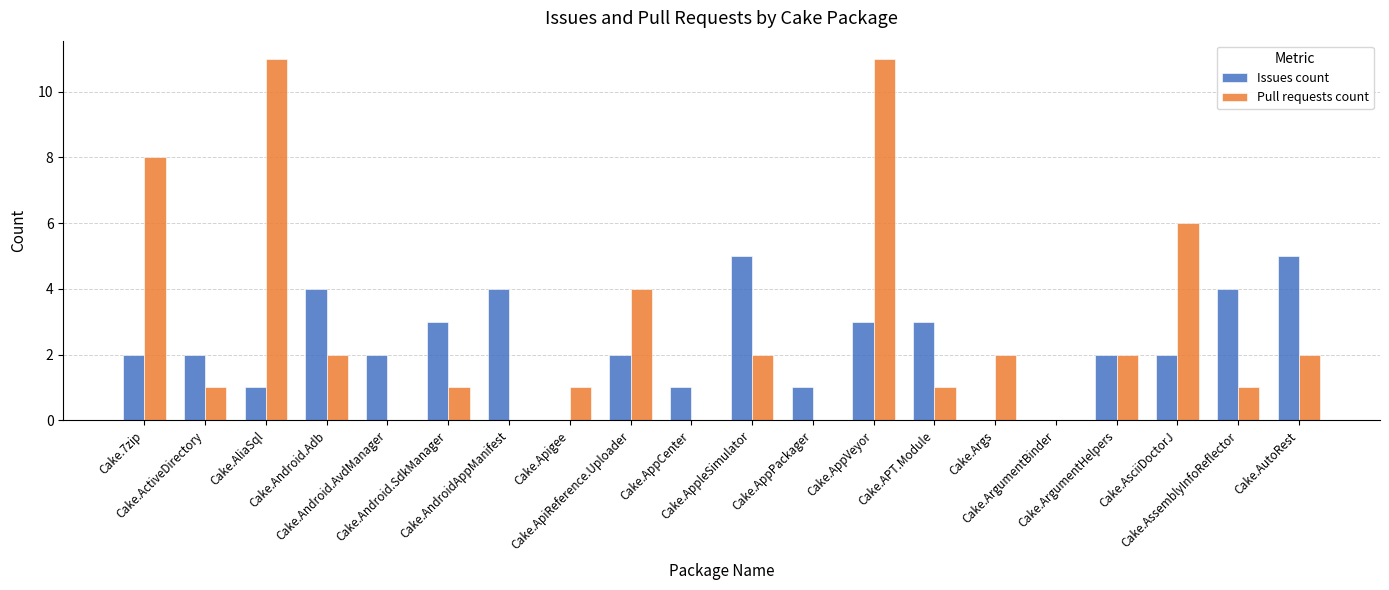

Reading right to left, transcribe all the data shown in this chart.

Issues count: Cake.AutoRest=5	Cake.AssemblyInfoReflector=4	Cake.AsciiDoctorJ=2	Cake.ArgumentHelpers=2	Cake.ArgumentBinder=0	Cake.Args=0	Cake.APT.Module=3	Cake.AppVeyor=3	Cake.AppPackager=1	Cake.AppleSimulator=5	Cake.AppCenter=1	Cake.ApiReference.Uploader=2	Cake.Apigee=0	Cake.AndroidAppManifest=4	Cake.Android.SdkManager=3	Cake.Android.AvdManager=2	Cake.Android.Adb=4	Cake.AliaSql=1	Cake.ActiveDirectory=2	Cake.7zip=2
Pull requests count: Cake.AutoRest=2	Cake.AssemblyInfoReflector=1	Cake.AsciiDoctorJ=6	Cake.ArgumentHelpers=2	Cake.ArgumentBinder=0	Cake.Args=2	Cake.APT.Module=1	Cake.AppVeyor=11	Cake.AppPackager=0	Cake.AppleSimulator=2	Cake.AppCenter=0	Cake.ApiReference.Uploader=4	Cake.Apigee=1	Cake.AndroidAppManifest=0	Cake.Android.SdkManager=1	Cake.Android.AvdManager=0	Cake.Android.Adb=2	Cake.AliaSql=11	Cake.ActiveDirectory=1	Cake.7zip=8